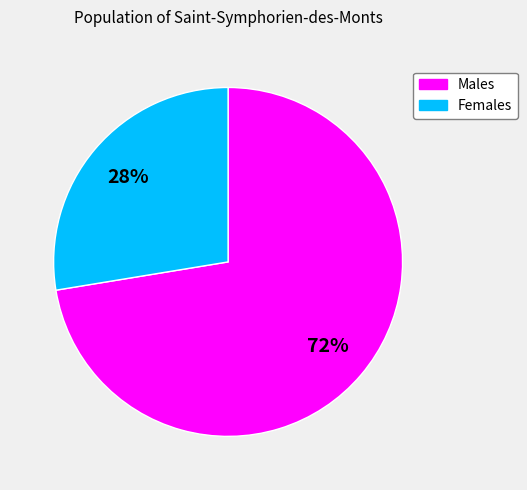

To the nearest percent, what is the average slice percentage?

50%